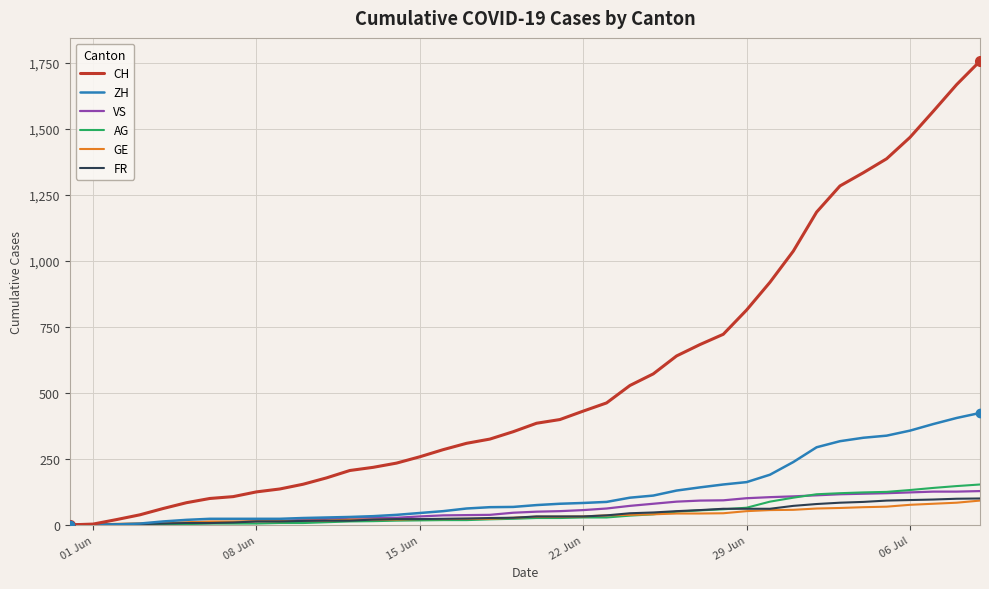

What is the average value of the FR series?

40